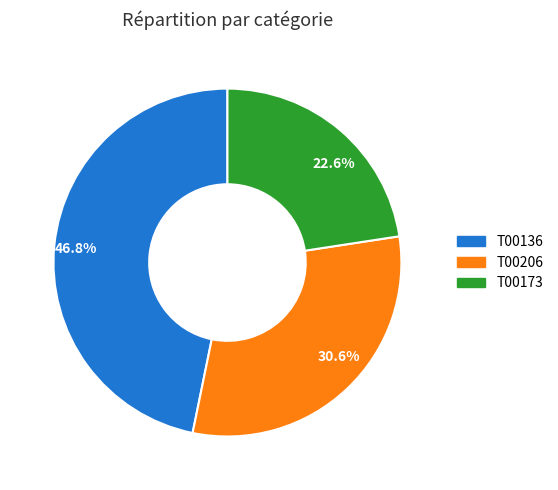

Which slice is the smallest?

22.6%